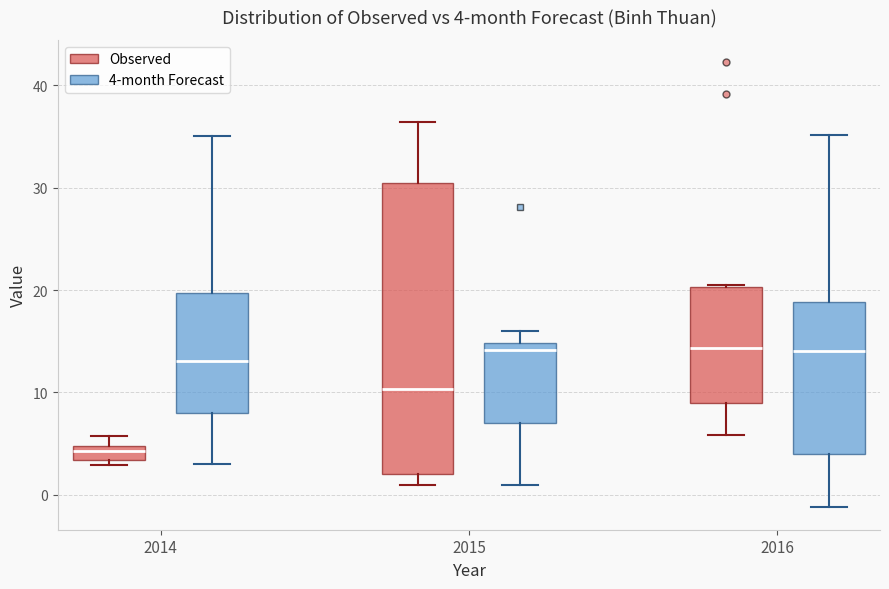

Comparing the boxes themselves (not the whiskers), which one is the tallest?

2015 (Observed)